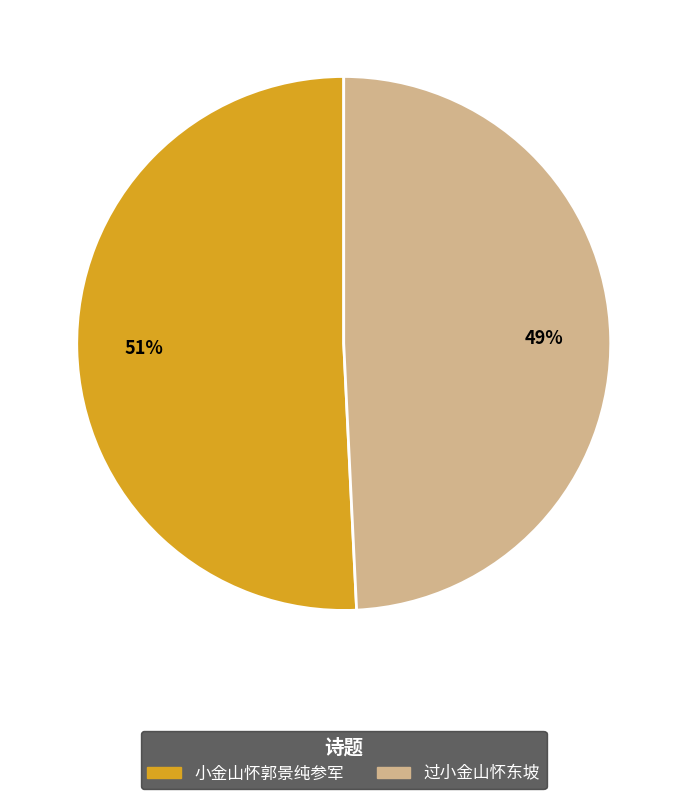

The 小金山怀郭景纯参军 slice represents 51% of the pie. True or false?

True